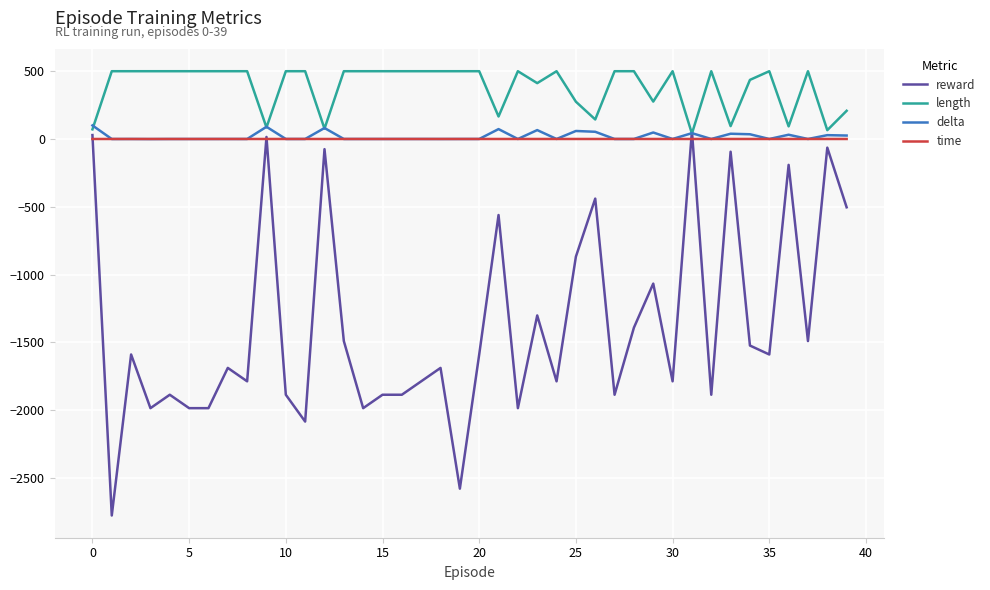

Which series has the largest total across all categories?

length